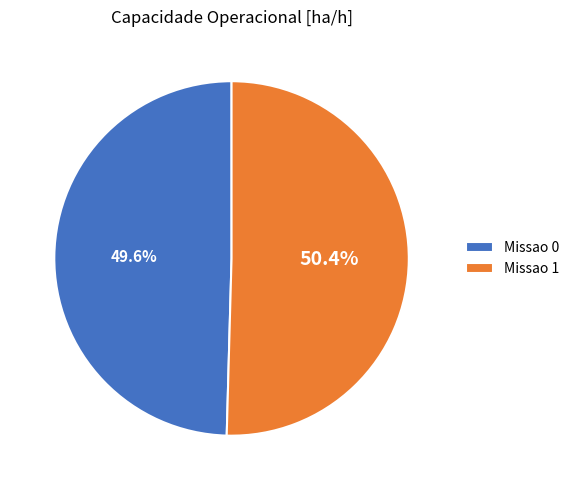

Which slice is the largest?

Missao 1